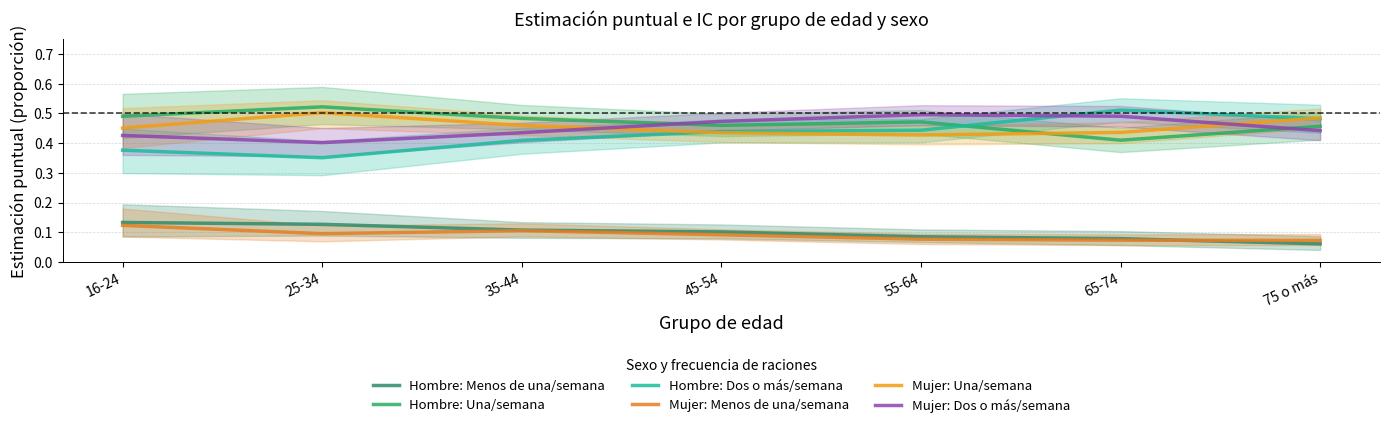

Rank the series by their maximum value, from lowest to highest.

Mujer: Menos de una/semana, Hombre: Menos de una/semana, Mujer: Dos o más/semana, Mujer: Una/semana, Hombre: Dos o más/semana, Hombre: Una/semana